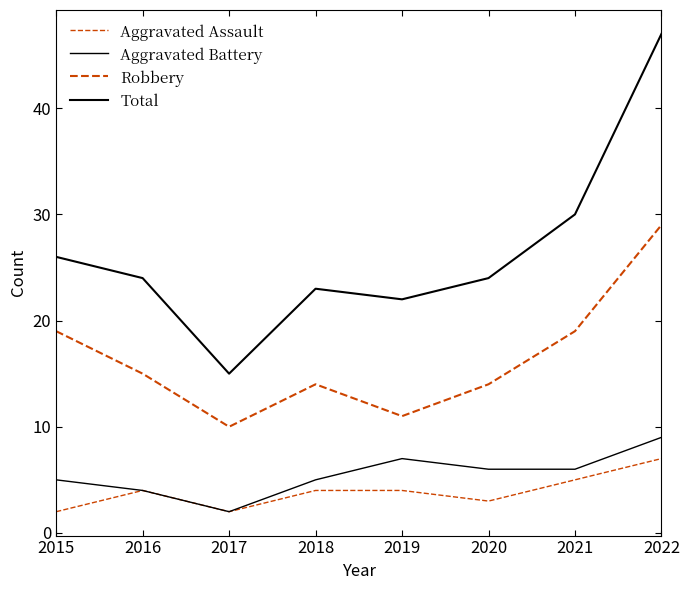

List the series in order of their peak value, highest first.

Total, Robbery, Aggravated Battery, Aggravated Assault